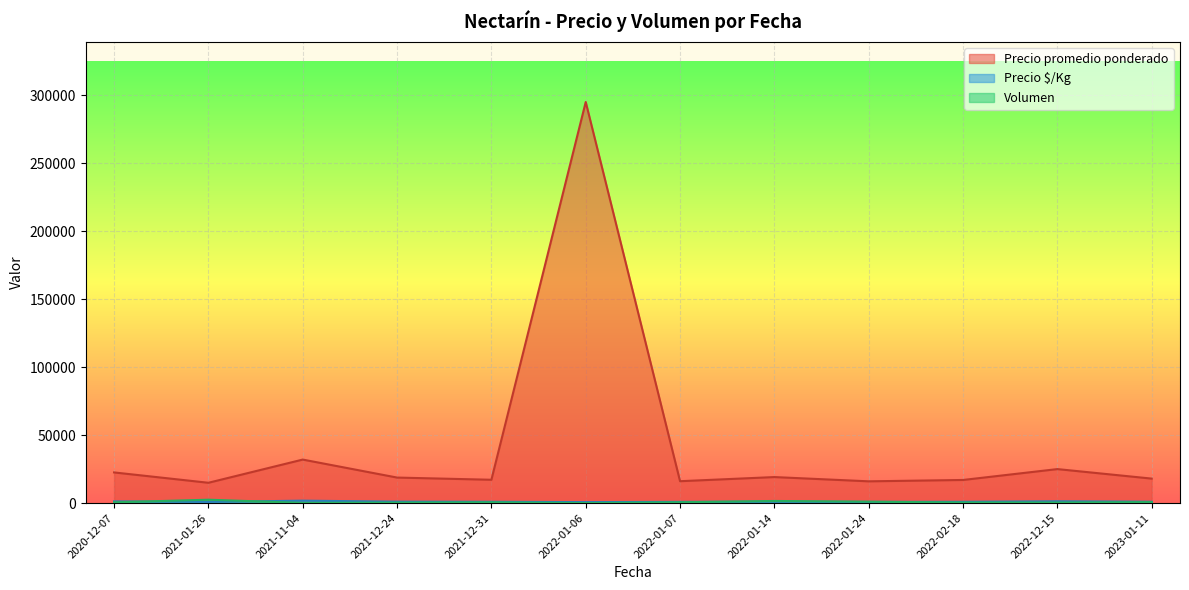

Is it true that Volumen equals 313 at 2022-12-15?

False